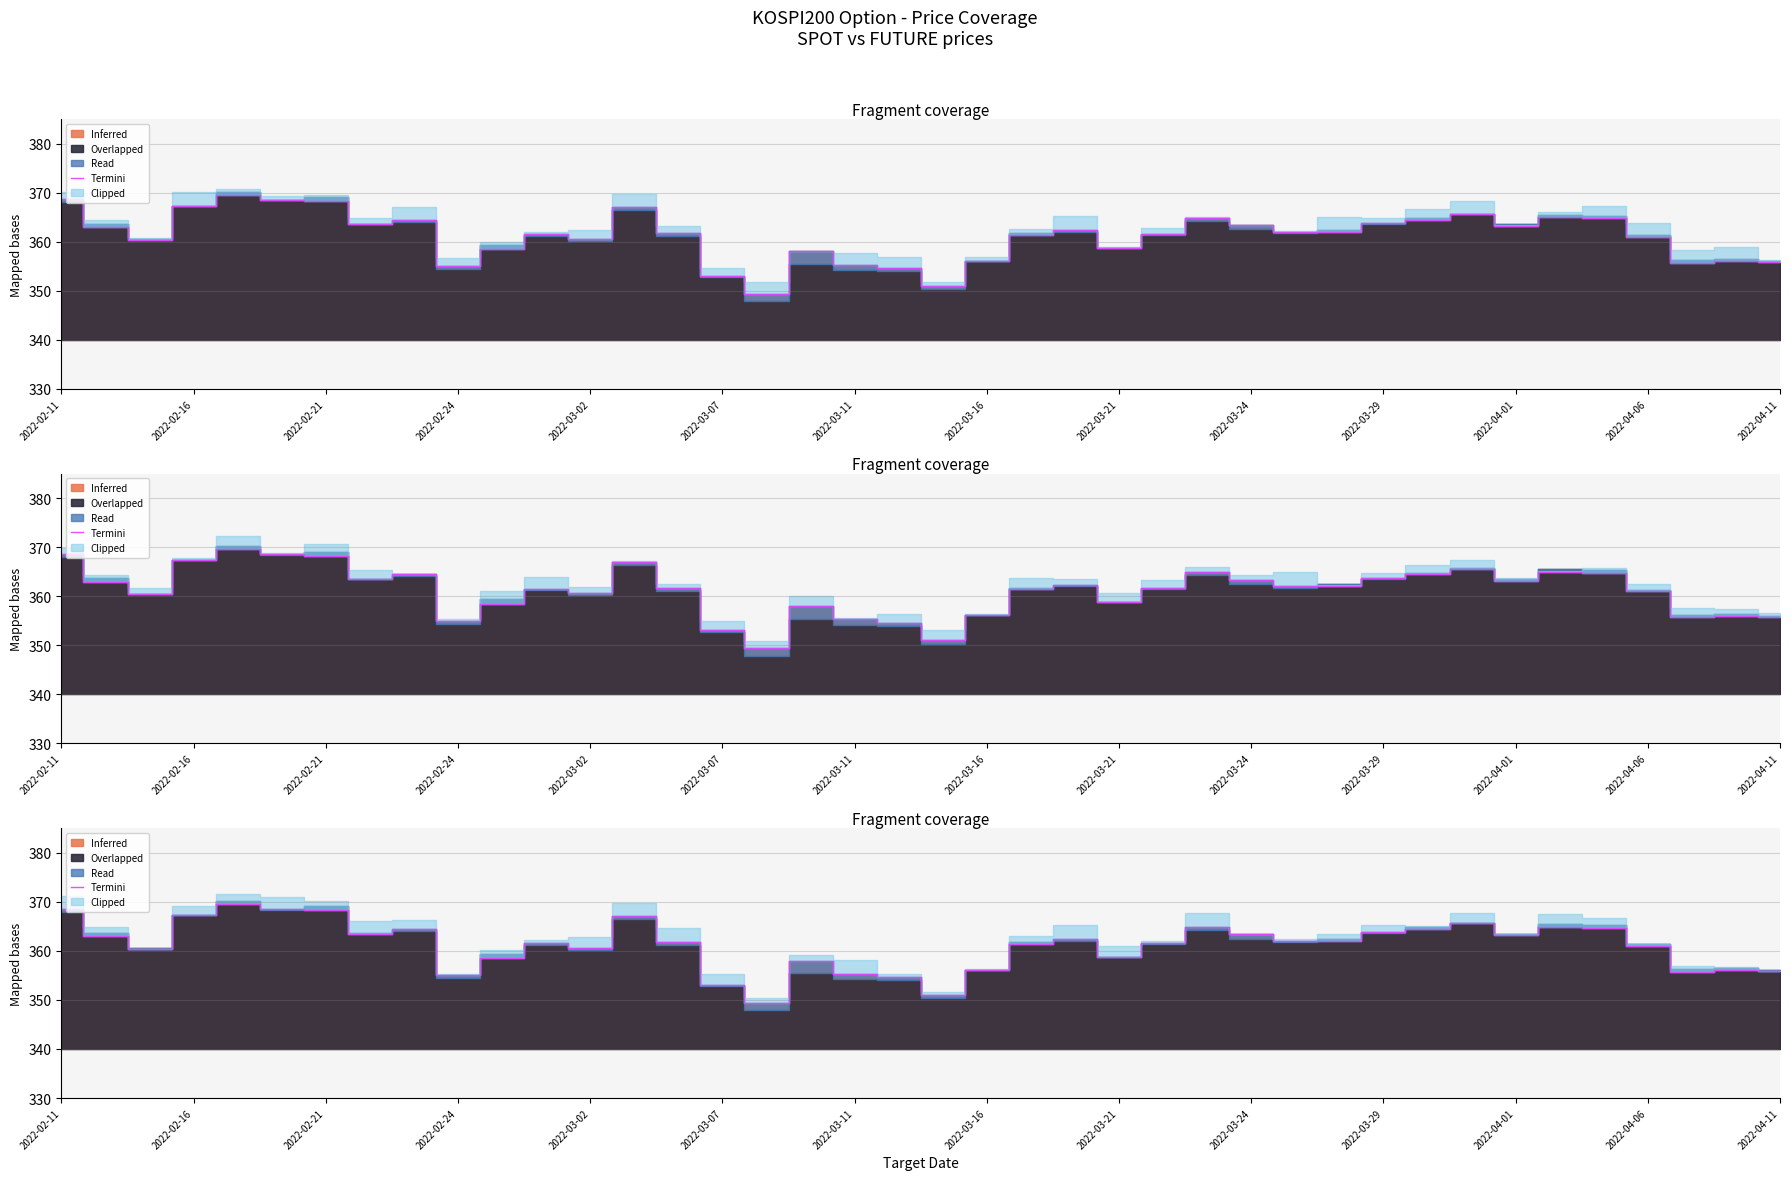

What is the difference between the maximum and minimum values?

20.2